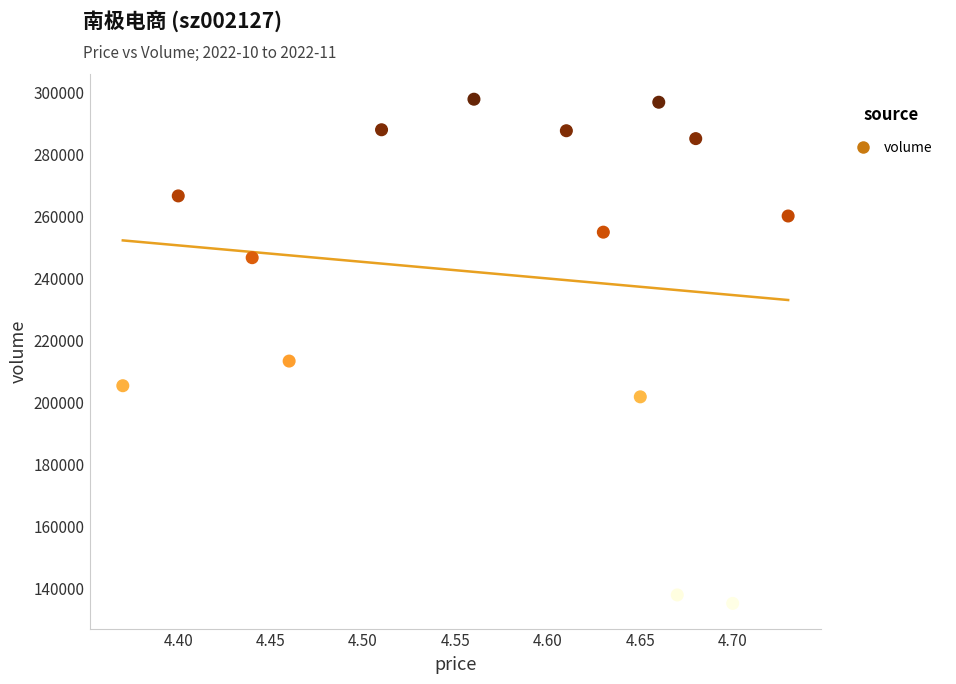

What Y value in the scatter plot is closest to 216482?

213332